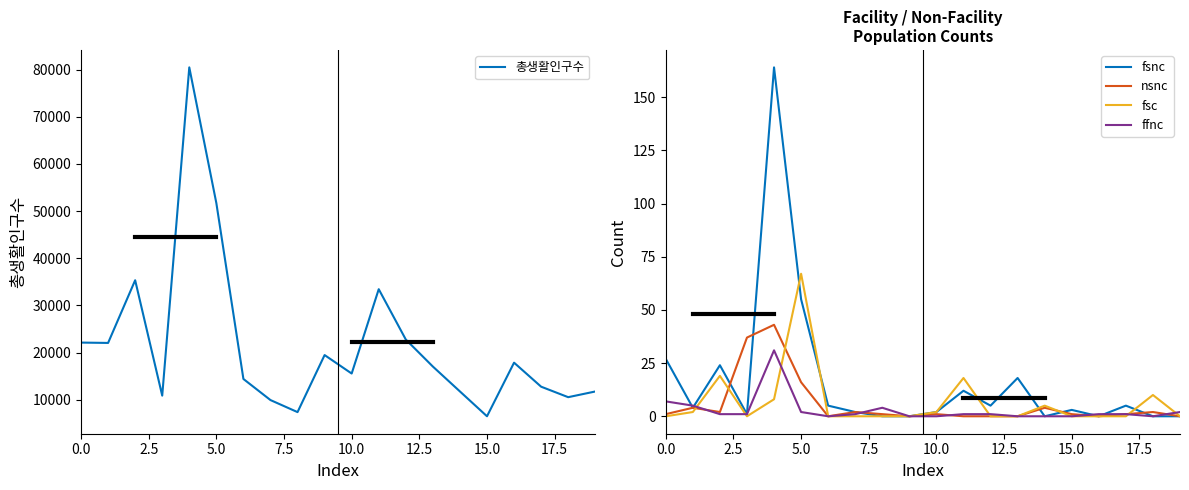

What is the highest value of the nsnc series?

43